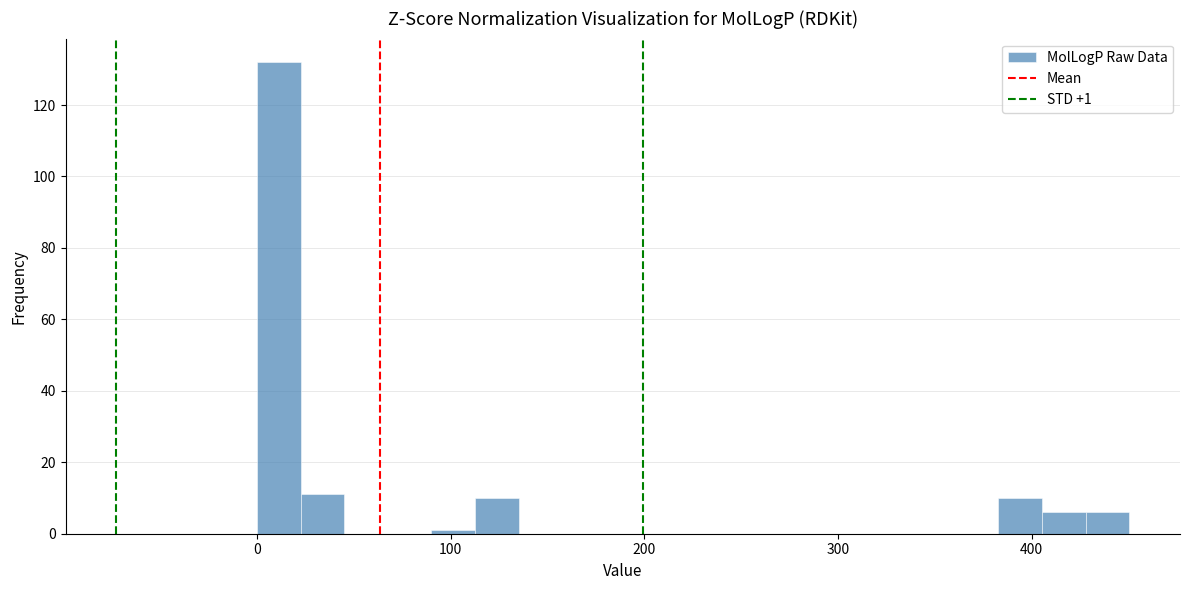

Read against the x-axis, roughly where is the centre of the tallest bar?

10